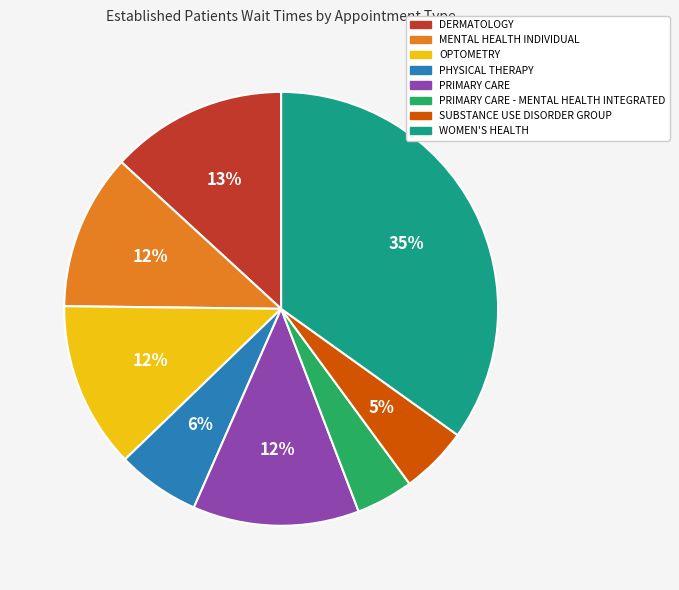

Is there any slice that represents more than half of the pie?

No